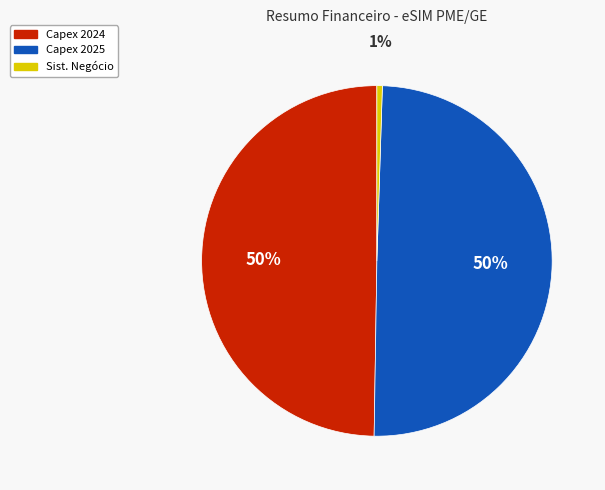

The Capex 2024 slice represents 63% of the pie. True or false?

False